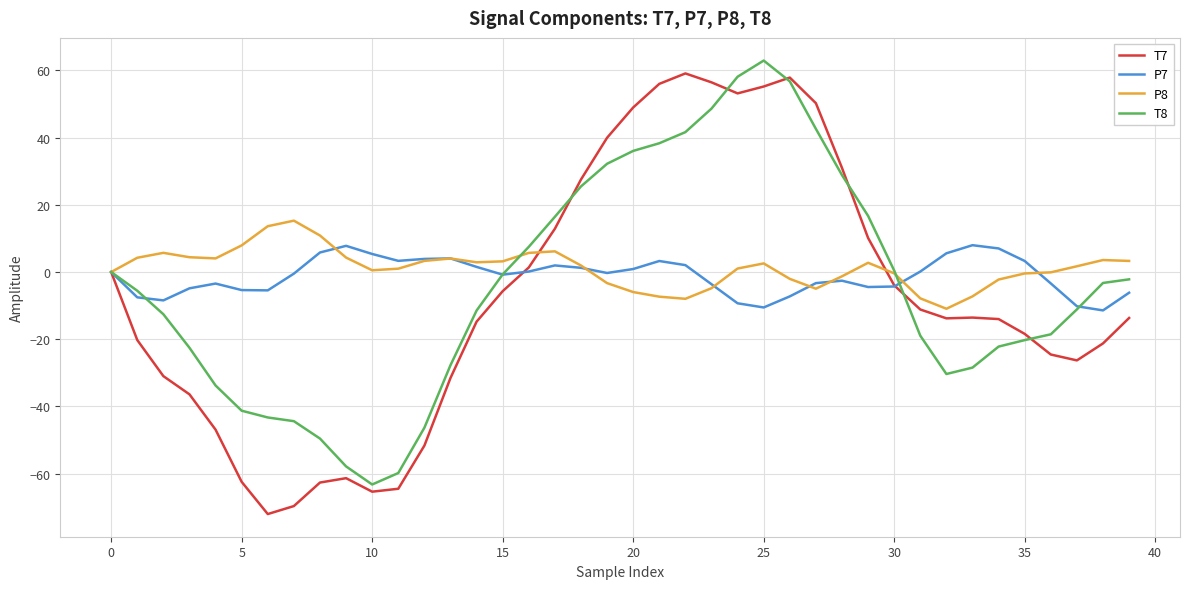

Which series has the widest spread of values?

T7